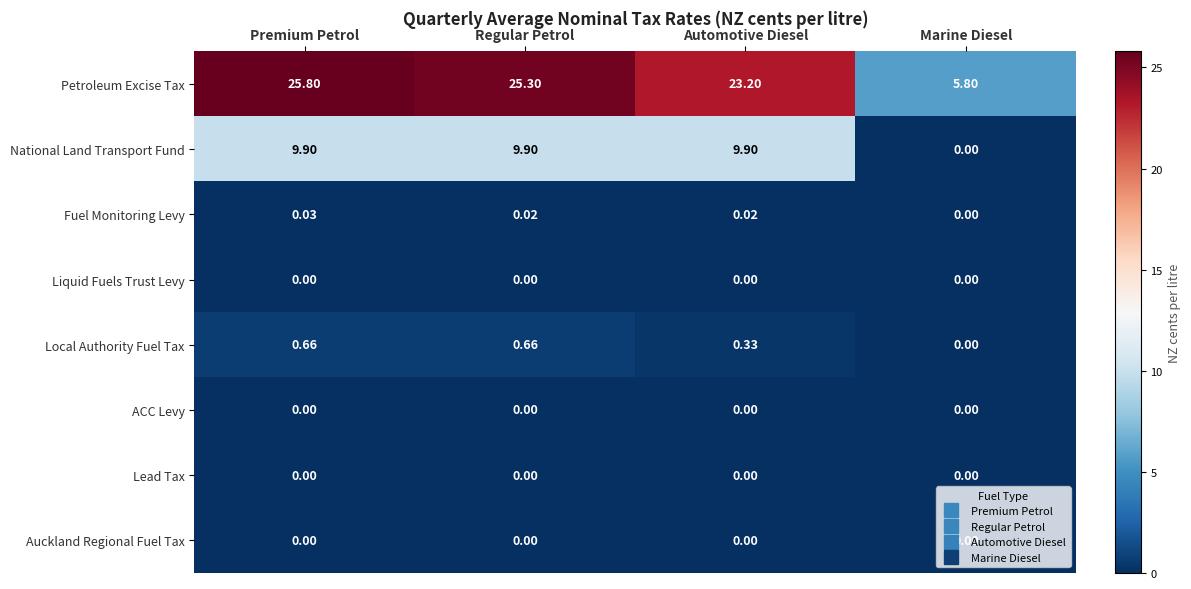

What is the difference between the highest and lowest values at Marine Diesel?

5.8